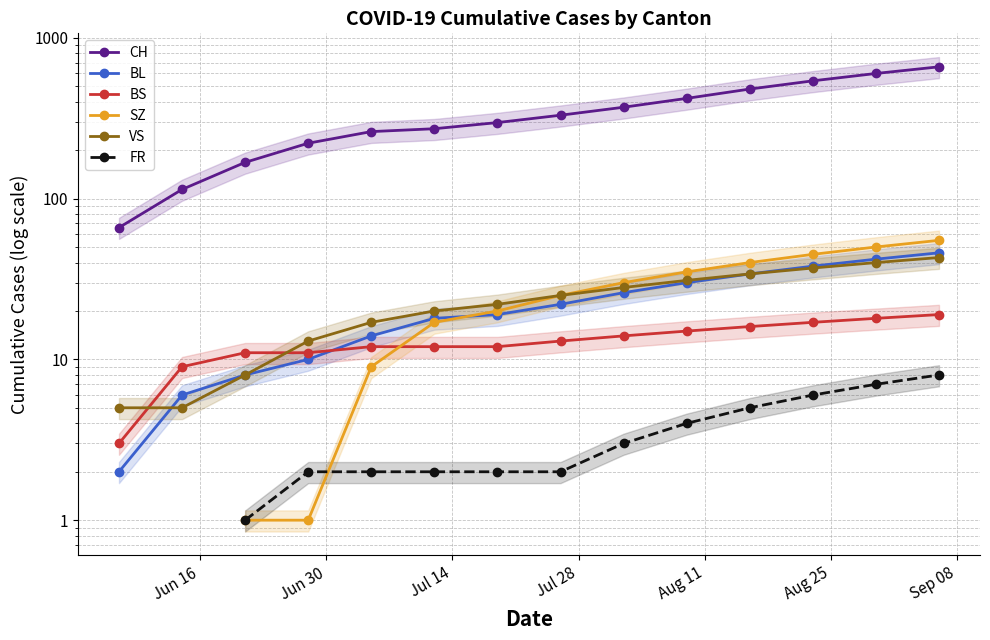

What is the maximum value shown in the chart?

660.0